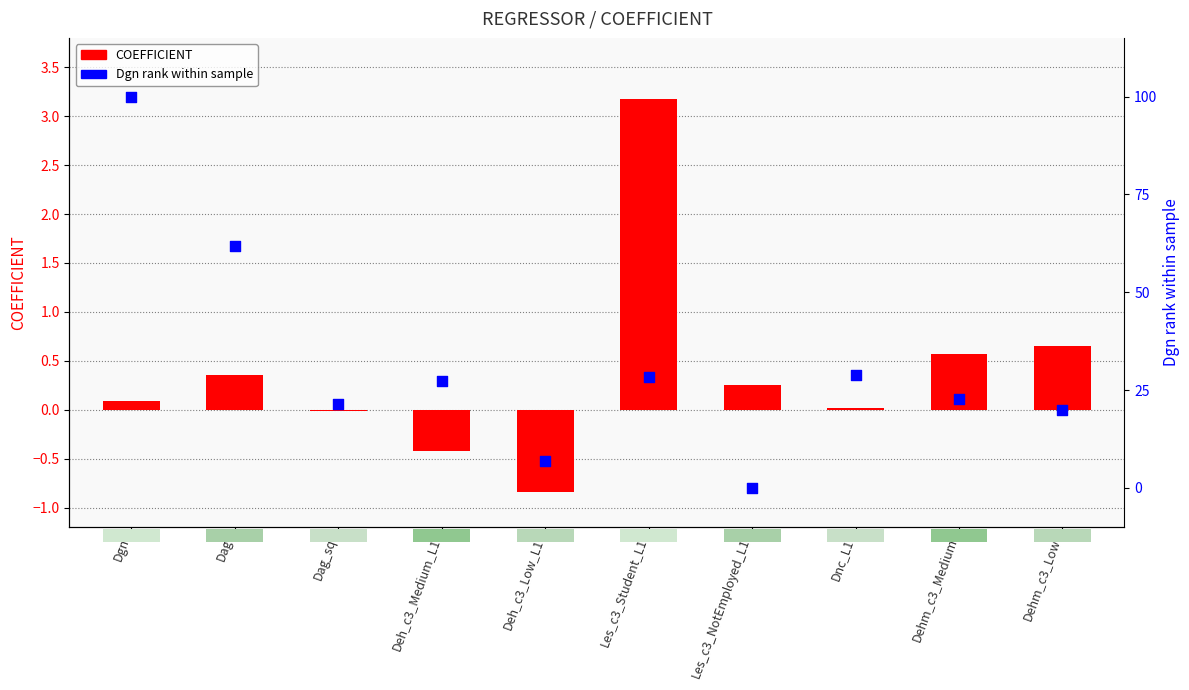

Which series has the widest spread of Y values?

Dgn (scaled 0-100)